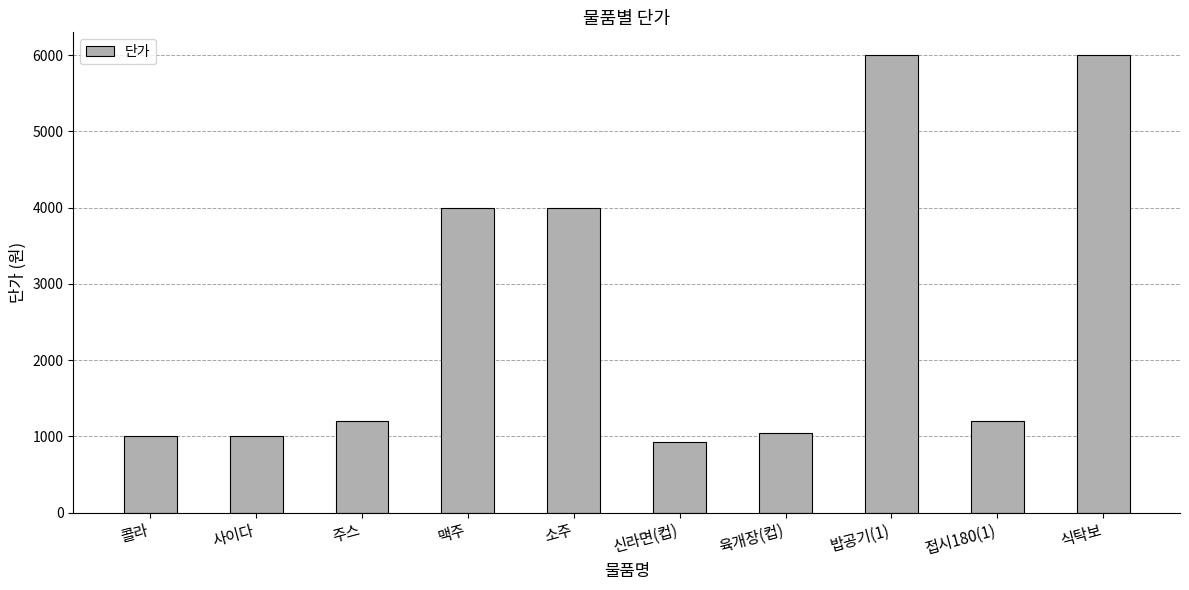

What is the approximate value at 콜라?

1000